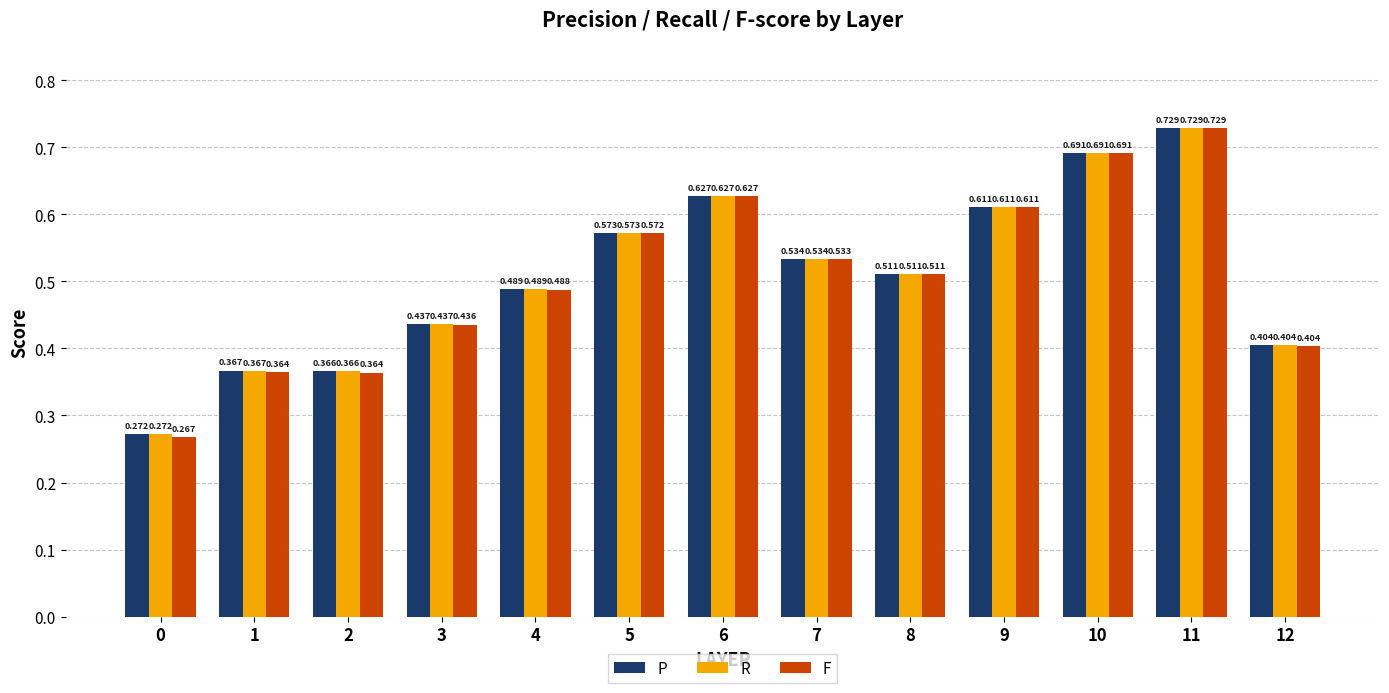

Is the value of R at 11 greater than the value of P at 7?

Yes